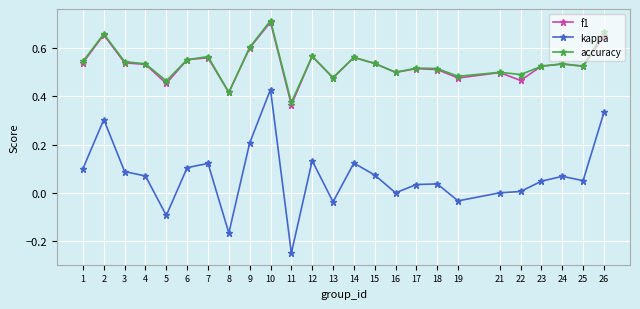

Which series has the largest range (max minus min)?

kappa